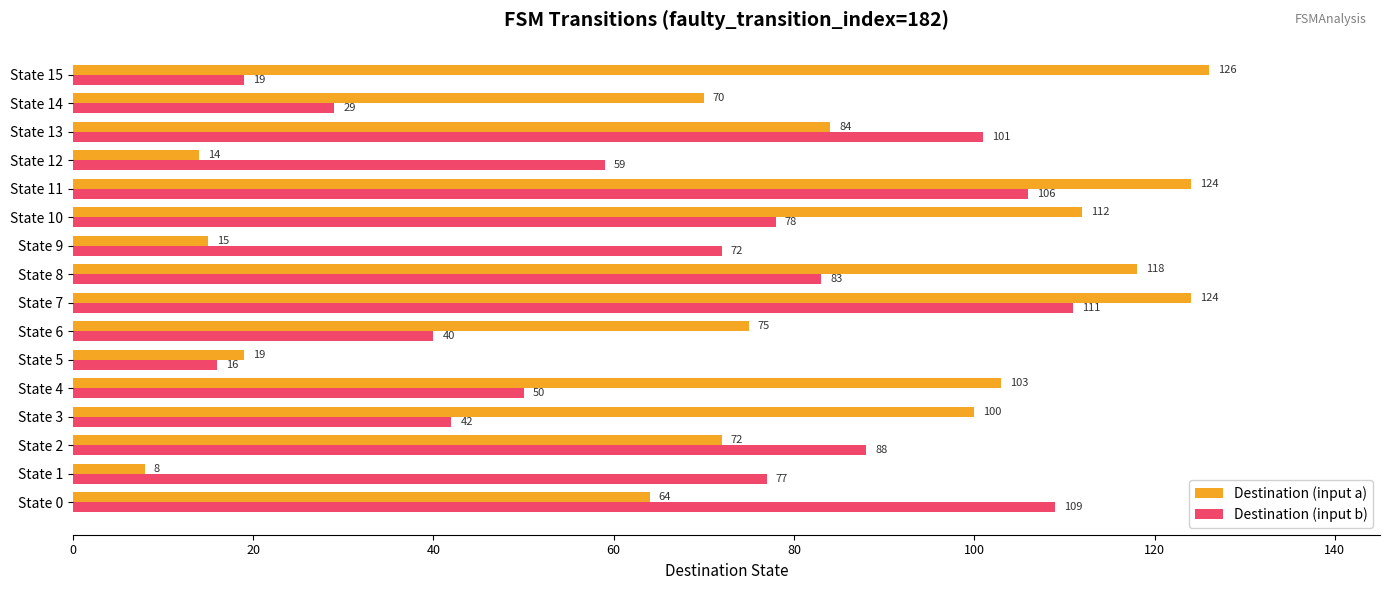

The value of Destination (input a) at State 6 is 112. True or false?

False